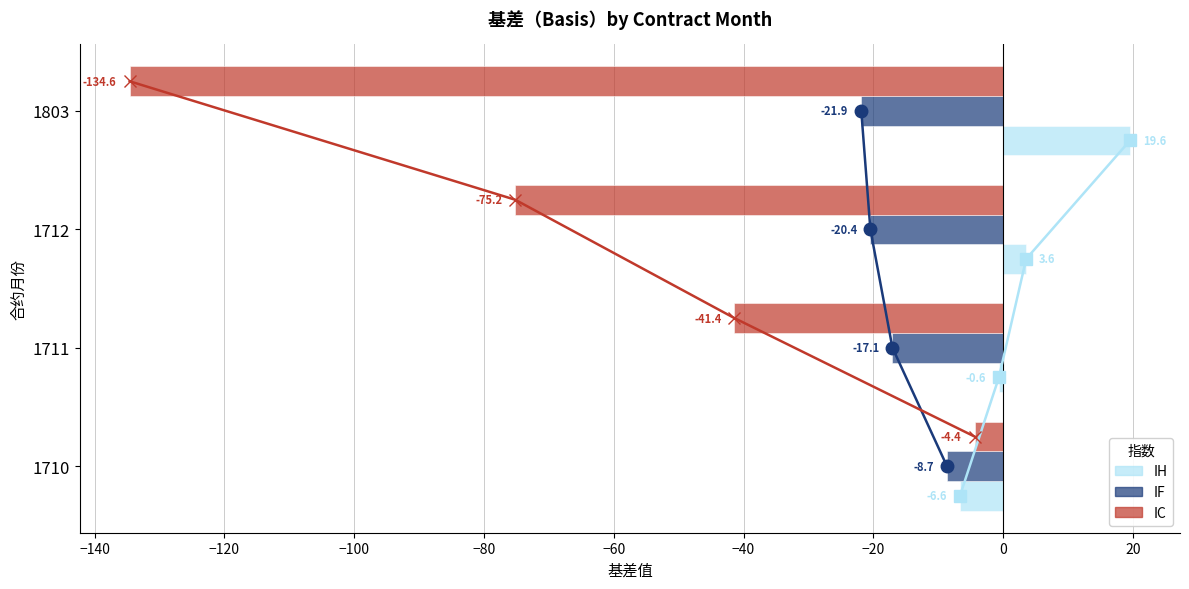

How many values in IH are below zero?

2